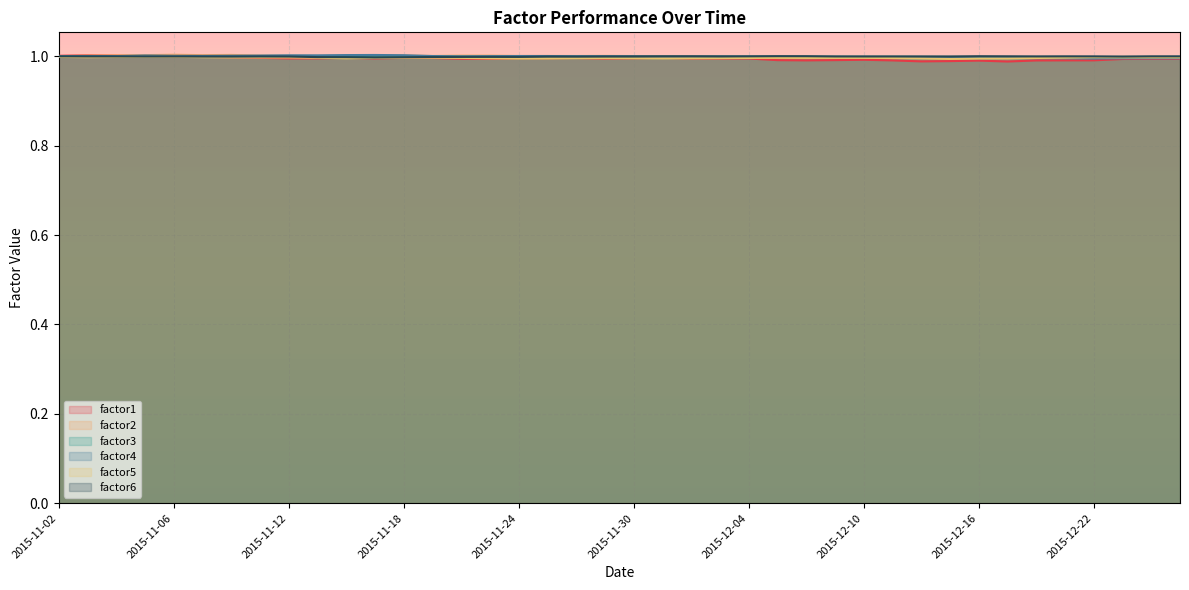

True or false: factor5 has more than 0 points higher than both neighbors.

True